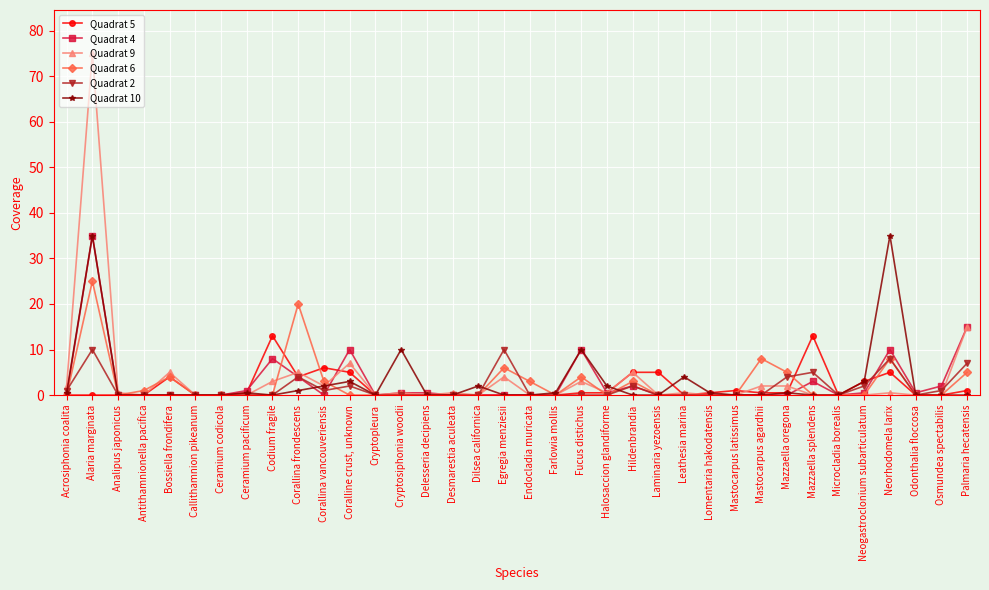

Reading left to right, list all the values displayed in this chart.

Quadrat 5: Acrosiphonia coalita=0.0	Alaria marginata=0.0	Analipus japonicus=0.0	Antithamnionella pacifica=0.0	Bossiella frondifera=4.0	Callithamnion pikeanum=0.0	Ceramium codicola=0.0	Ceramium pacificum=0.5	Codium fragile=13.0	Corallina frondescens=4.0	Corallina vancouveriensis=6.0	Coralline crust, unknown=5.0	Cryptopleura=0.0	Cryptosiphonia woodii=0.0	Delesseria decipiens=0.0	Desmarestia aculeata=0.0	Dilsea californica=0.0	Egregia menziesii=0.0	Endocladia muricata=0.0	Farlowia mollis=0.0	Fucus distichus=0.5	Halosaccion glandiforme=0.5	Hildenbrandia=5.0	Laminaria yezoensis=5.0	Leathesia marina=0.0	Lomentaria hakodatensis=0.5	Mastocarpus latissimus=1.0	Mastocarpus agardhii=0.5	Mazzaella oregona=0.5	Mazzaella splendens=13.0	Microcladia borealis=0.0	Neogastroclonium subarticulatum=3.0	Neorhodomela larix=5.0	Odonthalia floccosa=0.0	Osmundea spectabilis=0.0	Palmaria hecatensis=1.0
Quadrat 4: Acrosiphonia coalita=0.0	Alaria marginata=35.0	Analipus japonicus=0.0	Antithamnionella pacifica=0.0	Bossiella frondifera=0.0	Callithamnion pikeanum=0.0	Ceramium codicola=0.0	Ceramium pacificum=1.0	Codium fragile=8.0	Corallina frondescens=4.0	Corallina vancouveriensis=0.0	Coralline crust, unknown=10.0	Cryptopleura=0.0	Cryptosiphonia woodii=0.5	Delesseria decipiens=0.5	Desmarestia aculeata=0.0	Dilsea californica=0.0	Egregia menziesii=0.0	Endocladia muricata=0.0	Farlowia mollis=0.0	Fucus distichus=10.0	Halosaccion glandiforme=0.5	Hildenbrandia=2.0	Laminaria yezoensis=0.0	Leathesia marina=0.0	Lomentaria hakodatensis=0.0	Mastocarpus latissimus=0.0	Mastocarpus agardhii=0.0	Mazzaella oregona=0.0	Mazzaella splendens=3.0	Microcladia borealis=0.0	Neogastroclonium subarticulatum=0.5	Neorhodomela larix=10.0	Odonthalia floccosa=0.5	Osmundea spectabilis=2.0	Palmaria hecatensis=15.0
Quadrat 9: Acrosiphonia coalita=2.0	Alaria marginata=75.0	Analipus japonicus=0.5	Antithamnionella pacifica=0.0	Bossiella frondifera=5.0	Callithamnion pikeanum=0.0	Ceramium codicola=0.0	Ceramium pacificum=0.0	Codium fragile=3.0	Corallina frondescens=5.0	Corallina vancouveriensis=2.0	Coralline crust, unknown=7.0	Cryptopleura=0.0	Cryptosiphonia woodii=0.5	Delesseria decipiens=0.0	Desmarestia aculeata=0.5	Dilsea californica=0.0	Egregia menziesii=4.0	Endocladia muricata=0.0	Farlowia mollis=0.0	Fucus distichus=3.0	Halosaccion glandiforme=0.5	Hildenbrandia=5.0	Laminaria yezoensis=0.0	Leathesia marina=0.5	Lomentaria hakodatensis=0.0	Mastocarpus latissimus=0.0	Mastocarpus agardhii=2.0	Mazzaella oregona=2.0	Mazzaella splendens=0.0	Microcladia borealis=0.0	Neogastroclonium subarticulatum=0.0	Neorhodomela larix=0.5	Odonthalia floccosa=0.0	Osmundea spectabilis=0.0	Palmaria hecatensis=15.0
Quadrat 6: Acrosiphonia coalita=0.0	Alaria marginata=25.0	Analipus japonicus=0.0	Antithamnionella pacifica=1.0	Bossiella frondifera=4.0	Callithamnion pikeanum=0.0	Ceramium codicola=0.0	Ceramium pacificum=0.0	Codium fragile=0.0	Corallina frondescens=20.0	Corallina vancouveriensis=3.0	Coralline crust, unknown=0.0	Cryptopleura=0.0	Cryptosiphonia woodii=0.0	Delesseria decipiens=0.0	Desmarestia aculeata=0.0	Dilsea californica=0.0	Egregia menziesii=6.0	Endocladia muricata=3.0	Farlowia mollis=0.0	Fucus distichus=4.0	Halosaccion glandiforme=0.0	Hildenbrandia=3.0	Laminaria yezoensis=0.0	Leathesia marina=0.0	Lomentaria hakodatensis=0.0	Mastocarpus latissimus=0.0	Mastocarpus agardhii=8.0	Mazzaella oregona=5.0	Mazzaella splendens=0.0	Microcladia borealis=0.0	Neogastroclonium subarticulatum=0.0	Neorhodomela larix=8.0	Odonthalia floccosa=0.0	Osmundea spectabilis=0.0	Palmaria hecatensis=5.0
Quadrat 2: Acrosiphonia coalita=1.0	Alaria marginata=10.0	Analipus japonicus=0.0	Antithamnionella pacifica=0.0	Bossiella frondifera=0.0	Callithamnion pikeanum=0.0	Ceramium codicola=0.0	Ceramium pacificum=0.0	Codium fragile=0.0	Corallina frondescens=4.0	Corallina vancouveriensis=1.0	Coralline crust, unknown=2.0	Cryptopleura=0.0	Cryptosiphonia woodii=0.0	Delesseria decipiens=0.0	Desmarestia aculeata=0.0	Dilsea californica=0.0	Egregia menziesii=10.0	Endocladia muricata=0.0	Farlowia mollis=0.0	Fucus distichus=0.0	Halosaccion glandiforme=0.0	Hildenbrandia=2.0	Laminaria yezoensis=0.0	Leathesia marina=0.0	Lomentaria hakodatensis=0.0	Mastocarpus latissimus=0.0	Mastocarpus agardhii=0.0	Mazzaella oregona=4.0	Mazzaella splendens=5.0	Microcladia borealis=0.0	Neogastroclonium subarticulatum=2.0	Neorhodomela larix=8.0	Odonthalia floccosa=0.0	Osmundea spectabilis=1.0	Palmaria hecatensis=7.0
Quadrat 10: Acrosiphonia coalita=0.5	Alaria marginata=35.0	Analipus japonicus=0.0	Antithamnionella pacifica=0.0	Bossiella frondifera=0.0	Callithamnion pikeanum=0.0	Ceramium codicola=0.0	Ceramium pacificum=0.5	Codium fragile=0.0	Corallina frondescens=1.0	Corallina vancouveriensis=2.0	Coralline crust, unknown=3.0	Cryptopleura=0.0	Cryptosiphonia woodii=10.0	Delesseria decipiens=0.0	Desmarestia aculeata=0.0	Dilsea californica=2.0	Egregia menziesii=0.0	Endocladia muricata=0.0	Farlowia mollis=0.5	Fucus distichus=10.0	Halosaccion glandiforme=2.0	Hildenbrandia=0.0	Laminaria yezoensis=0.0	Leathesia marina=4.0	Lomentaria hakodatensis=0.5	Mastocarpus latissimus=0.0	Mastocarpus agardhii=0.0	Mazzaella oregona=0.5	Mazzaella splendens=0.0	Microcladia borealis=0.0	Neogastroclonium subarticulatum=3.0	Neorhodomela larix=35.0	Odonthalia floccosa=0.0	Osmundea spectabilis=0.0	Palmaria hecatensis=0.0